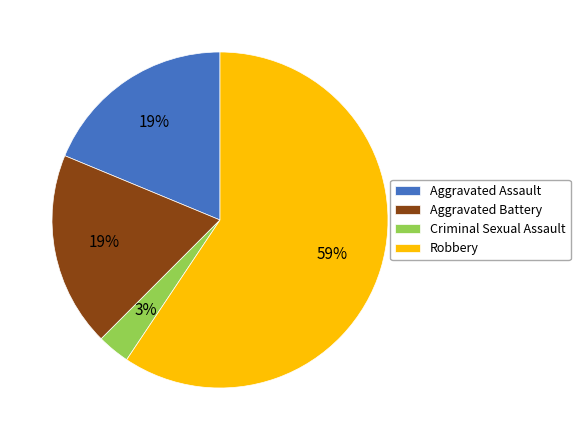

Between Robbery and Aggravated Battery, which is larger?

Robbery